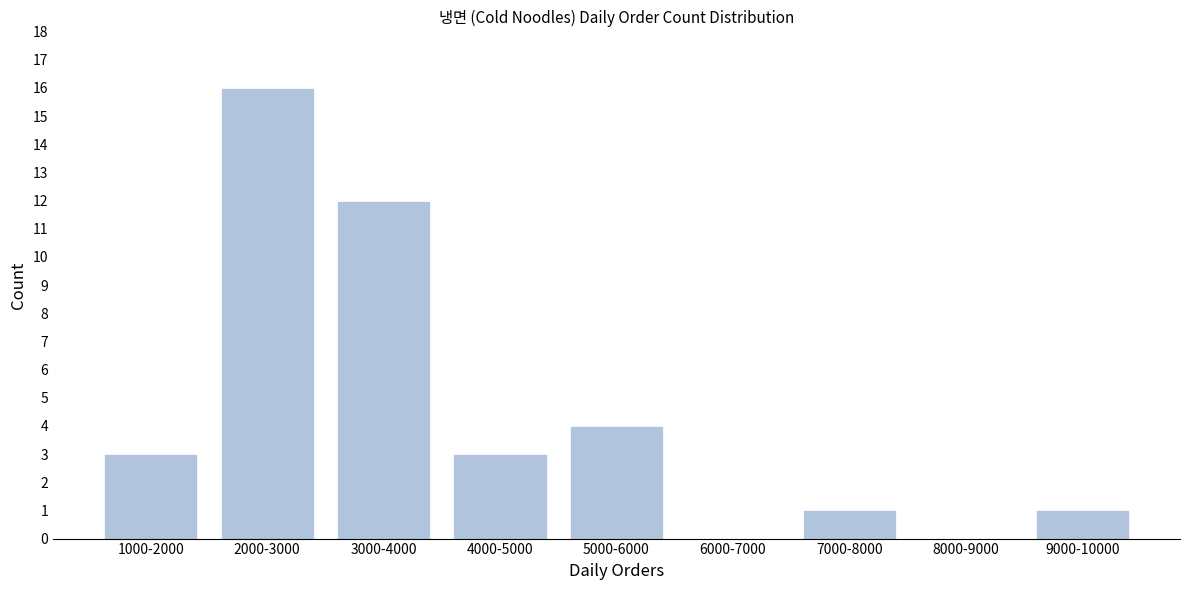

Reading left to right, extract all data points from this chart.

1000-2000=3	2000-3000=16	3000-4000=12	4000-5000=3	5000-6000=4	6000-7000=0	7000-8000=1	8000-9000=0	9000-10000=1